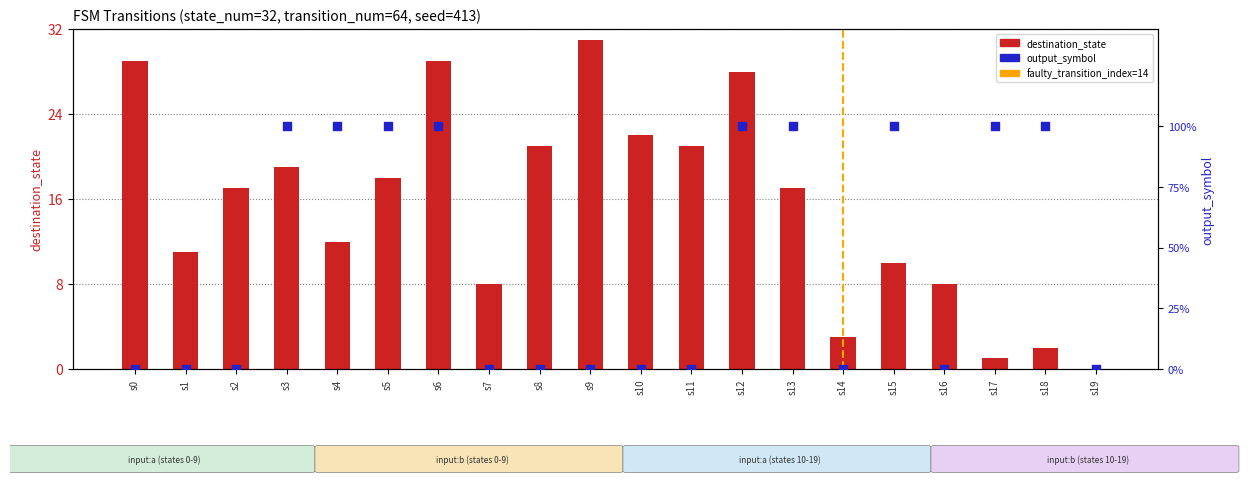

Which series has the largest total across all categories?

destination_state